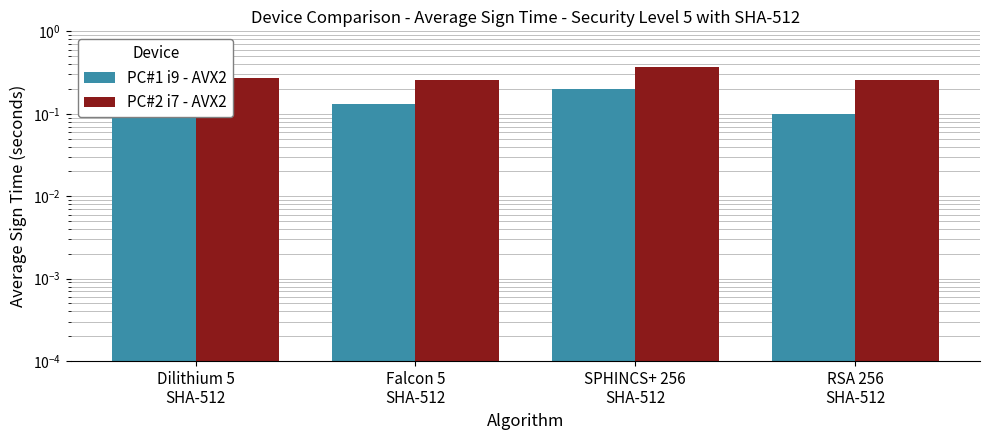

Is the value of PC#2 i7 - AVX2 at SPHINCS+ 256
SHA-512 greater than the value of PC#1 i9 - AVX2 at Falcon 5
SHA-512?

Yes